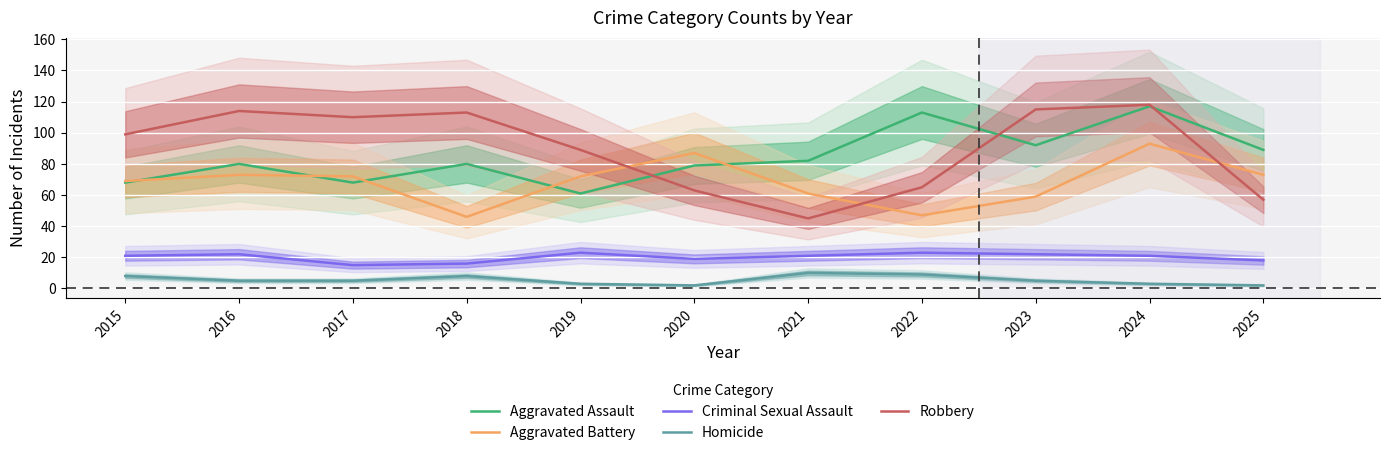

What is the highest value of the Criminal Sexual Assault series?

23